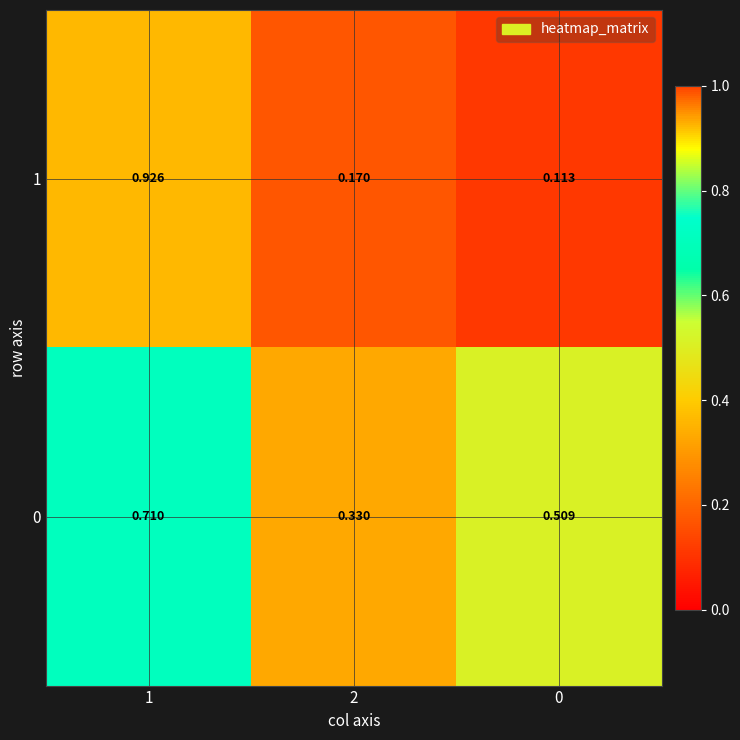

At 0, list the series in order from smallest to largest.

1, 0